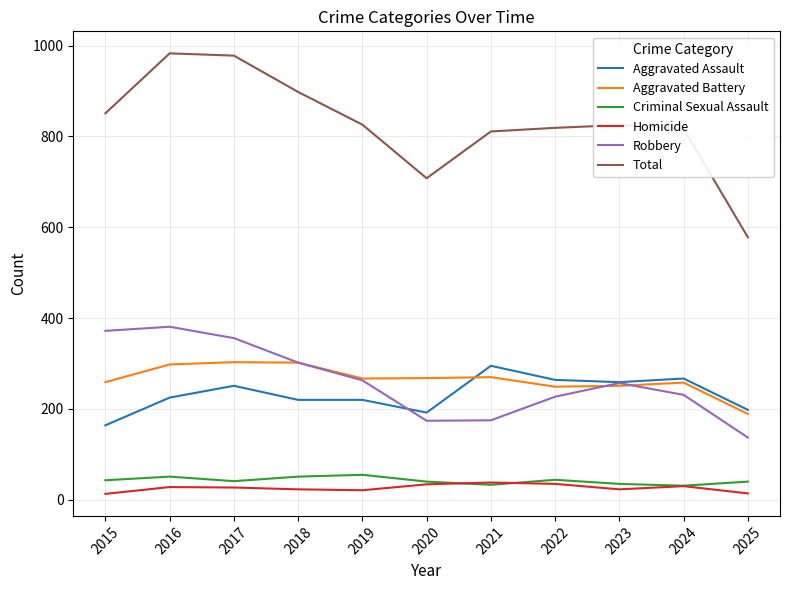

What is the difference between the maximum and minimum values in the Aggravated Assault series?

131